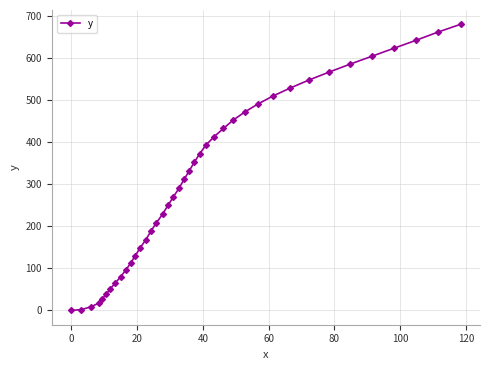

What is the maximum value shown in the chart?

681.4